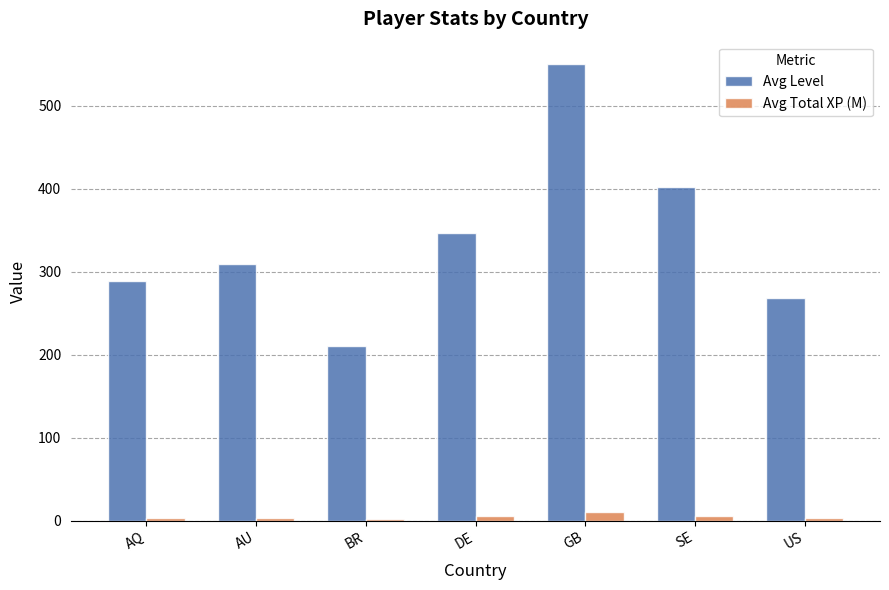

Is the value of Avg Level at BR greater than the value of Avg Total XP (M) at GB?

Yes